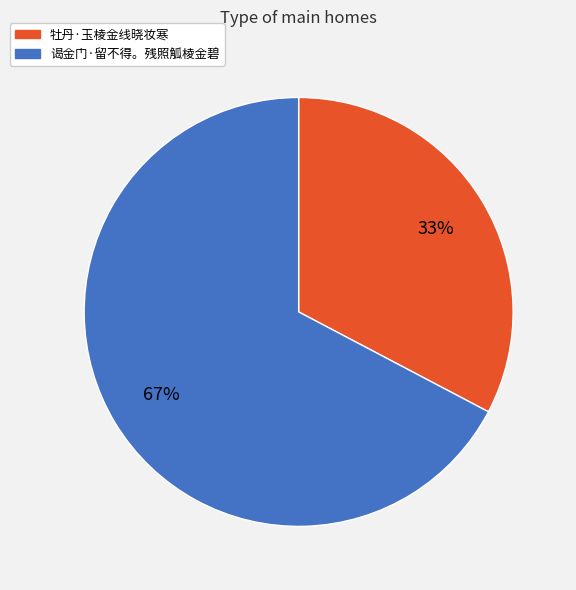

What is the ratio of the value at 牡丹·玉棱金线晓妆寒 to the value at 谒金门·留不得。残照觚棱金碧?

0.5